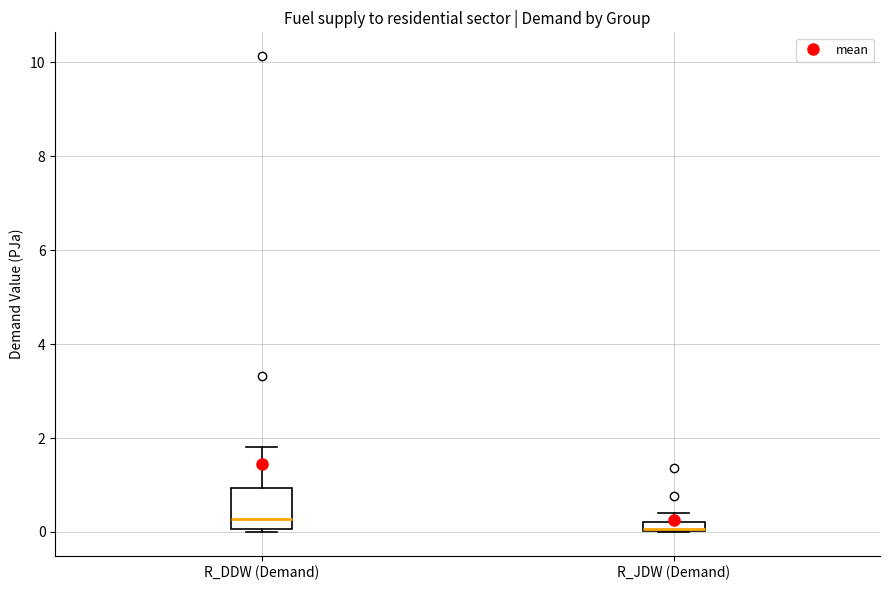

Where does the upper whisker of the box for R_DDW (Demand) end on the y-axis? The values are not printed on the chart, so give them approximately, as read against the axis.

1.8